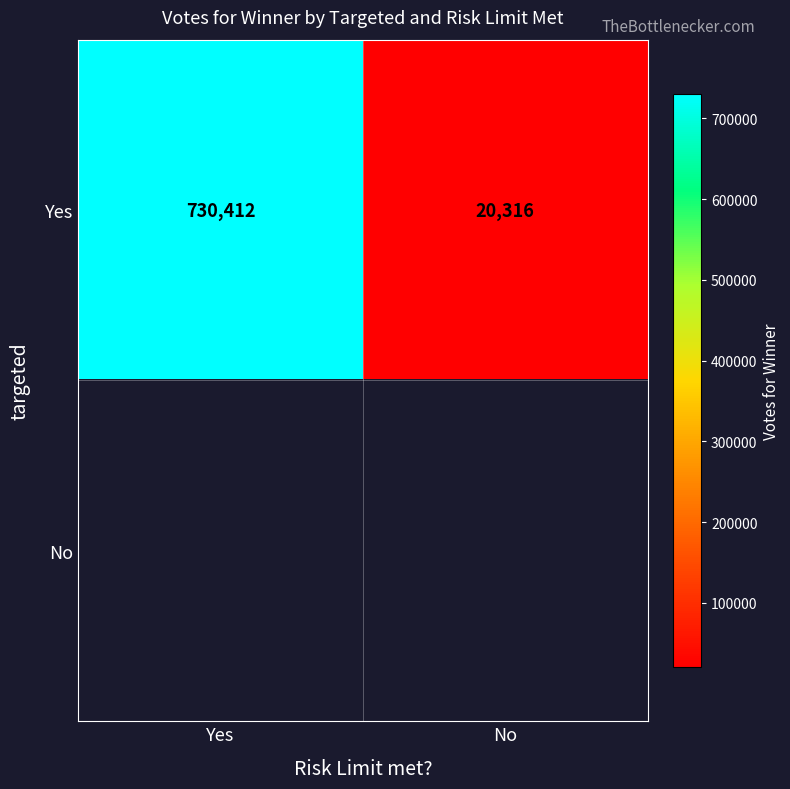

Is it true that Yes equals 414700 at Yes?

False